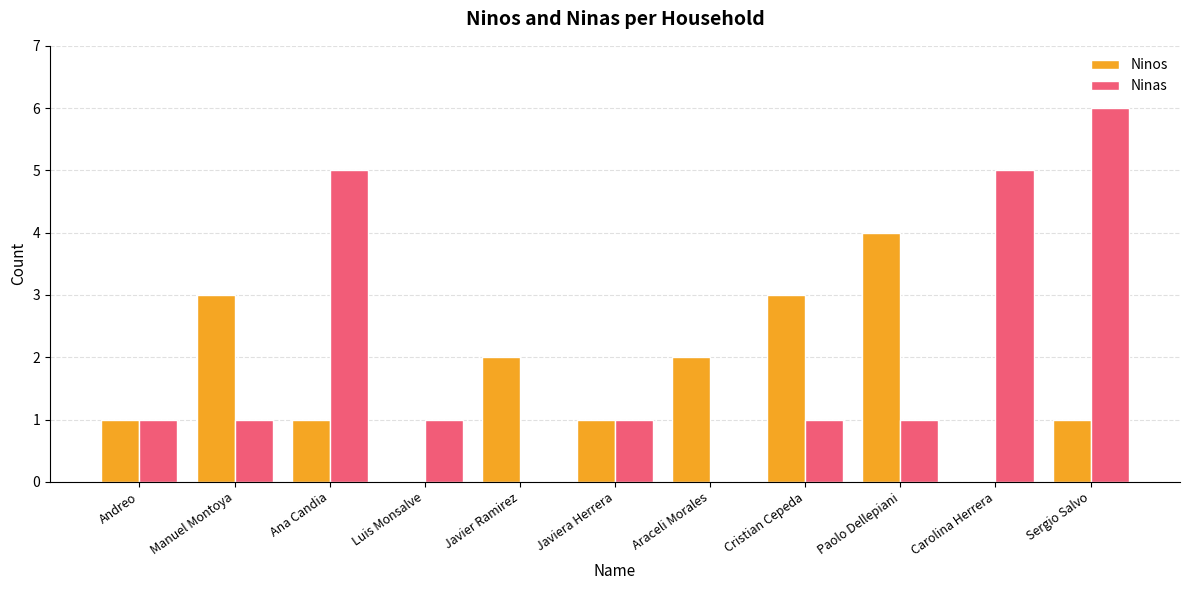

Count the number of categories in the chart.

11